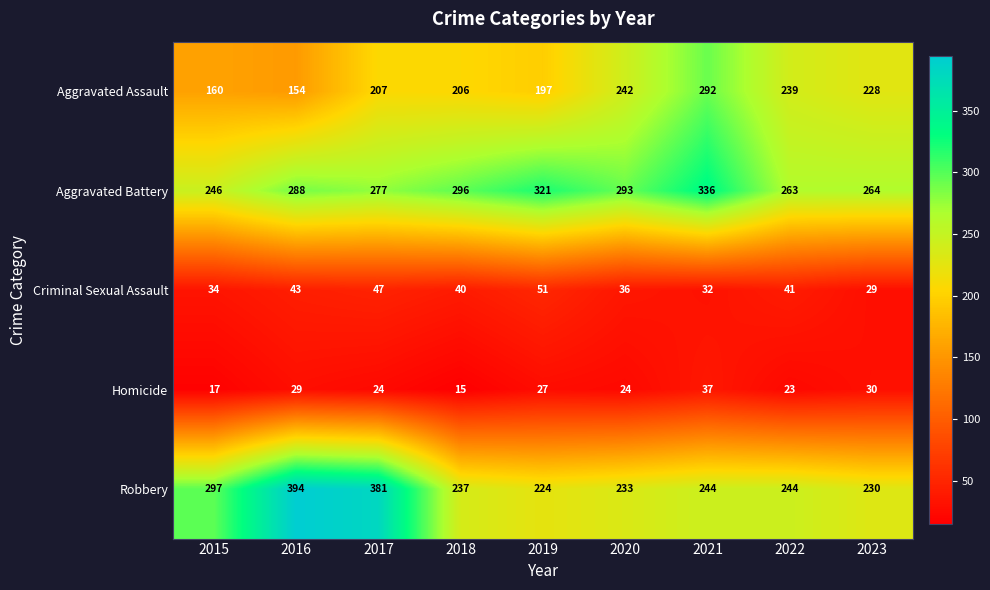

What is the greatest value displayed?

394